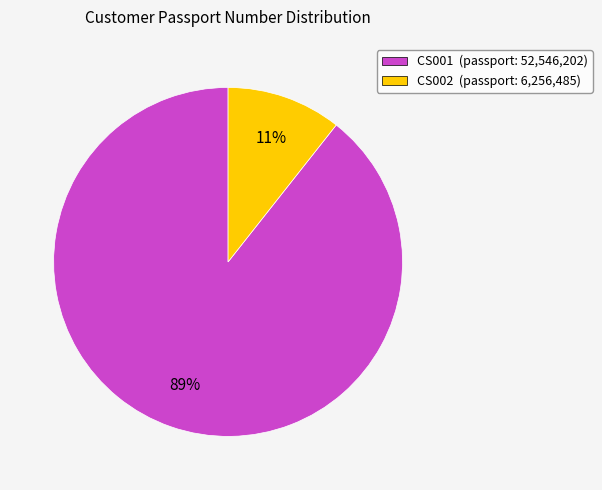

Is CS001 the majority of the pie?

Yes